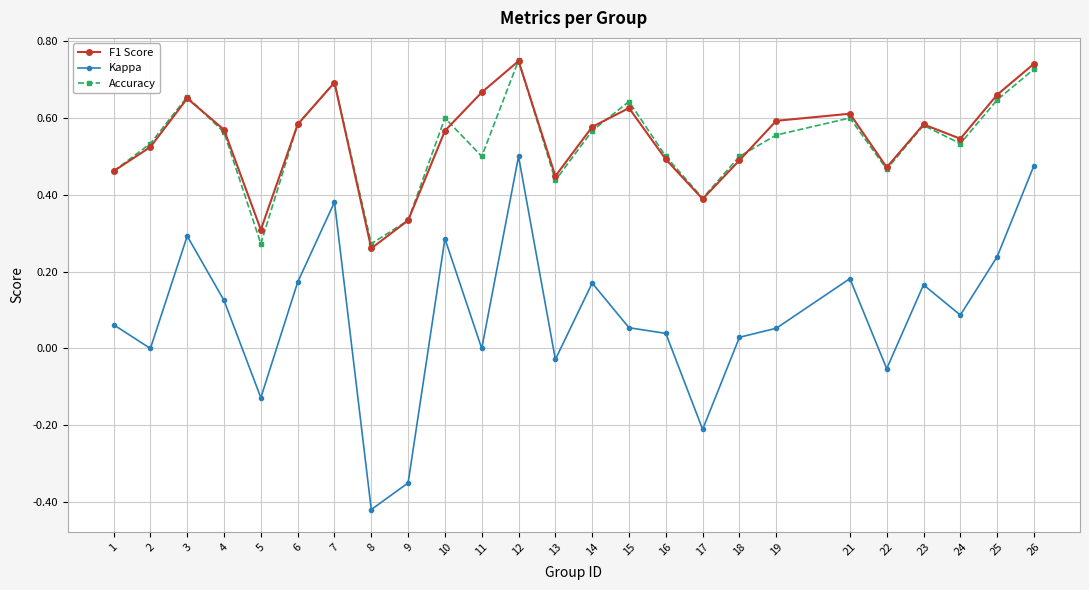

Where is the first local minimum for F1 Score?

5